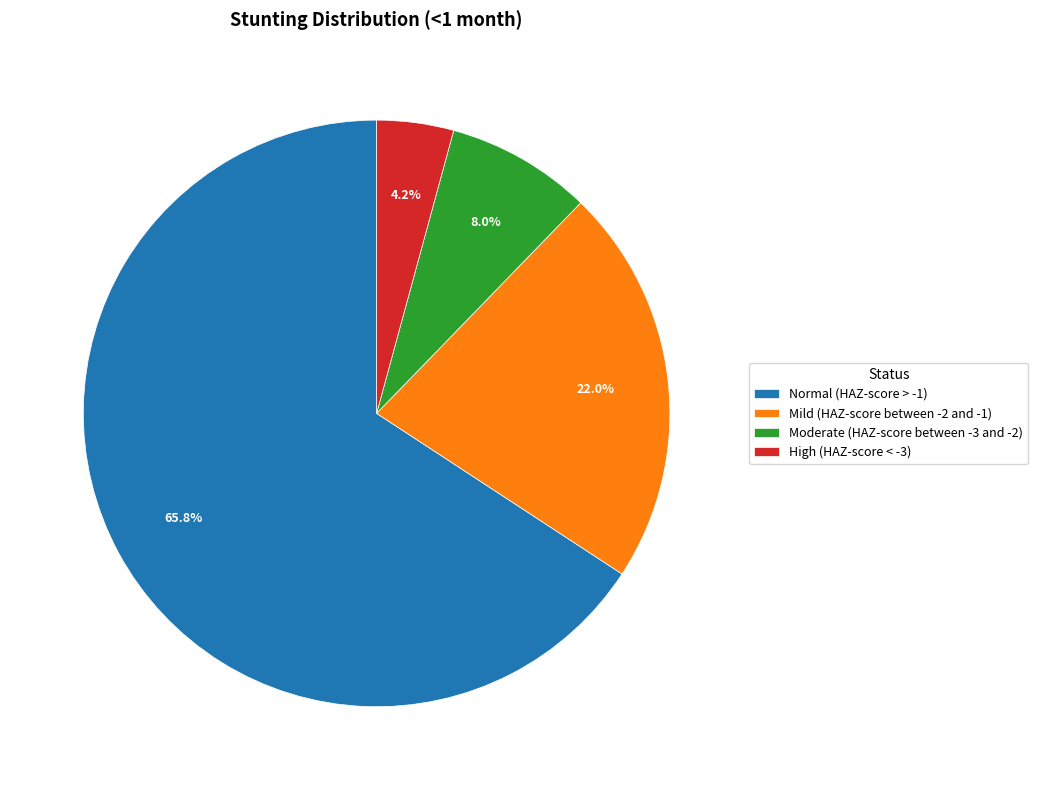

How many slices are in this pie chart?

4